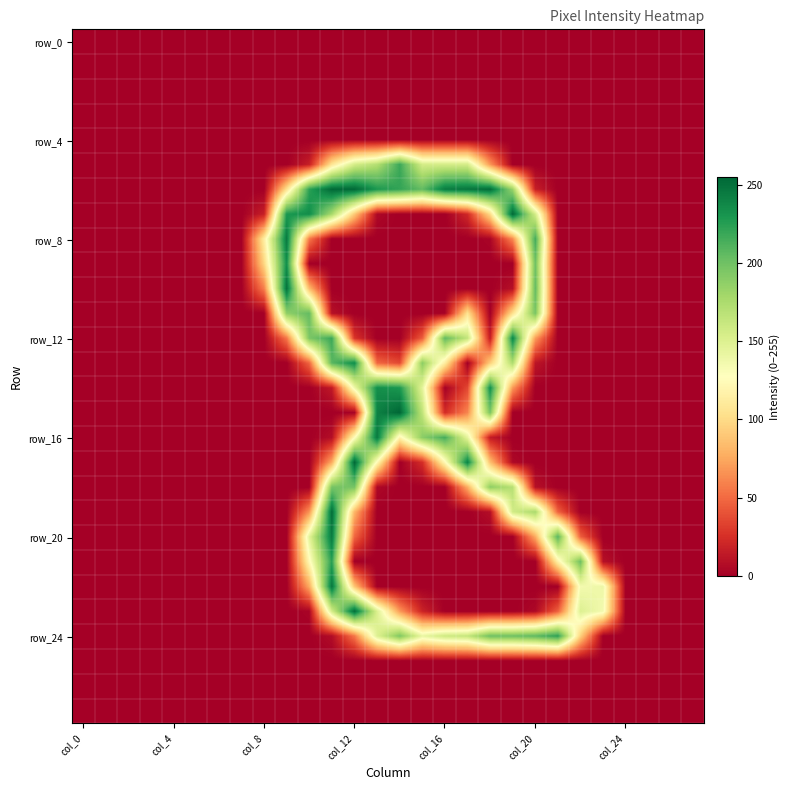

Which category has the highest value across all series?

14